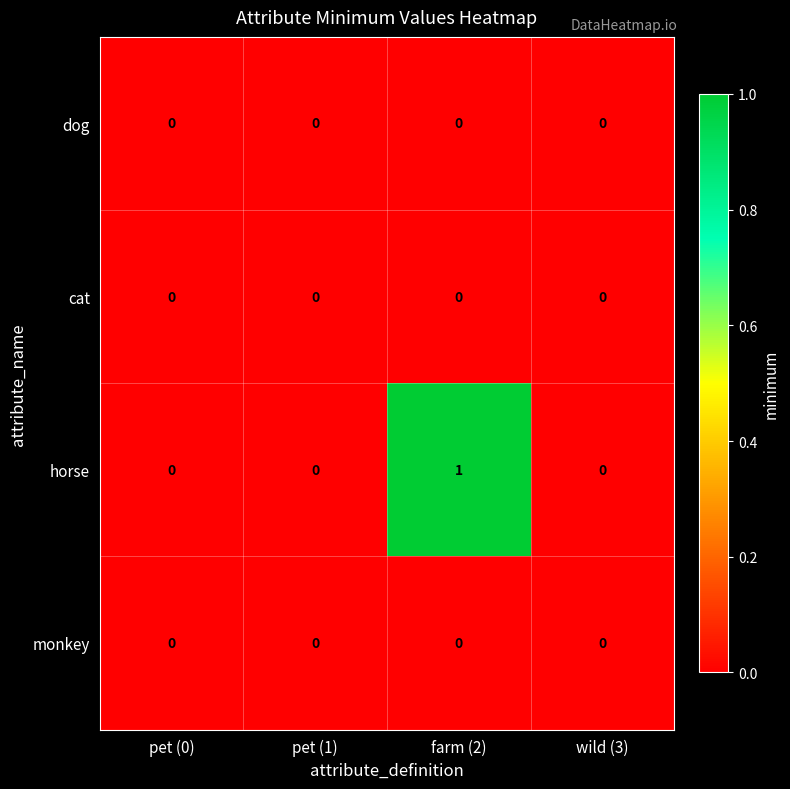

Which category has the highest value across all series?

farm (2)